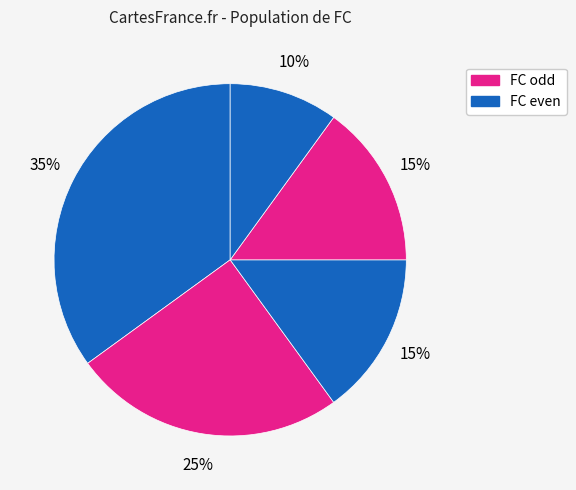

Does any single category account for the majority?

No